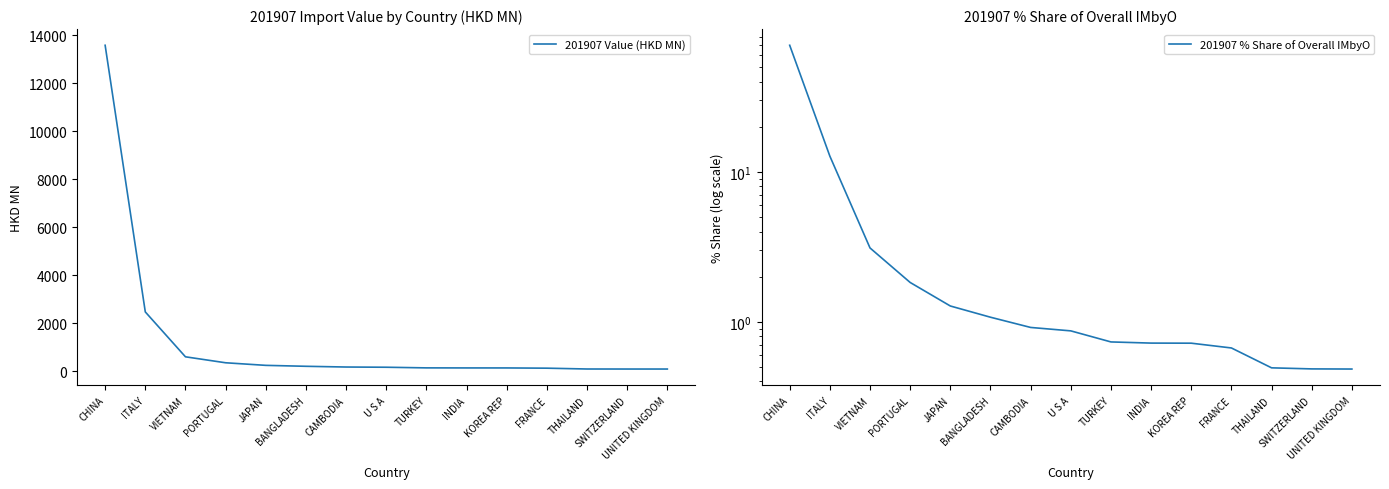

Is it true that 201907 Value (HKD MN) equals 2474.3 at ITALY?

True